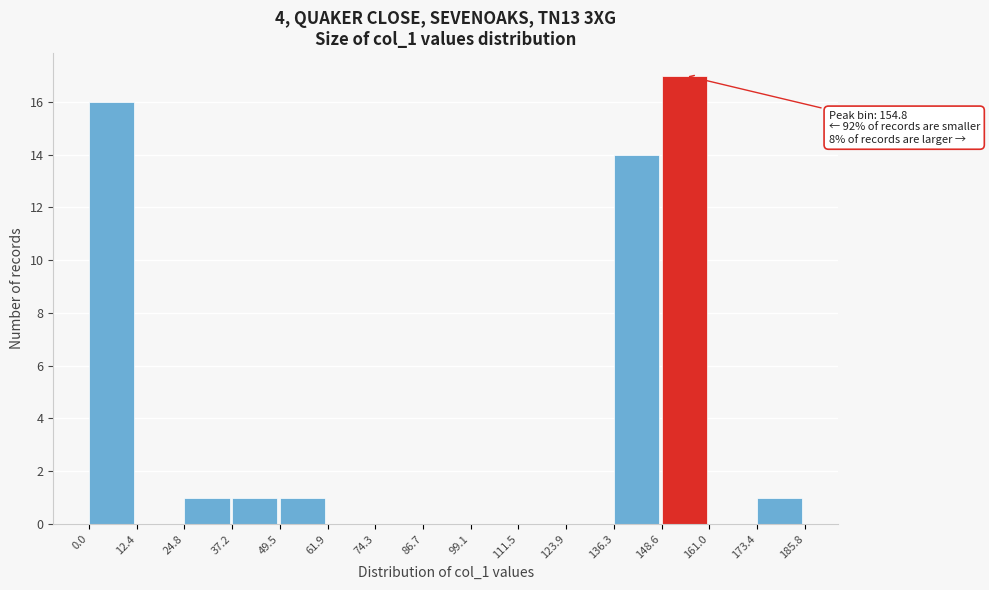

Which range on the x-axis has the tallest bar?

148.6 to 161.0